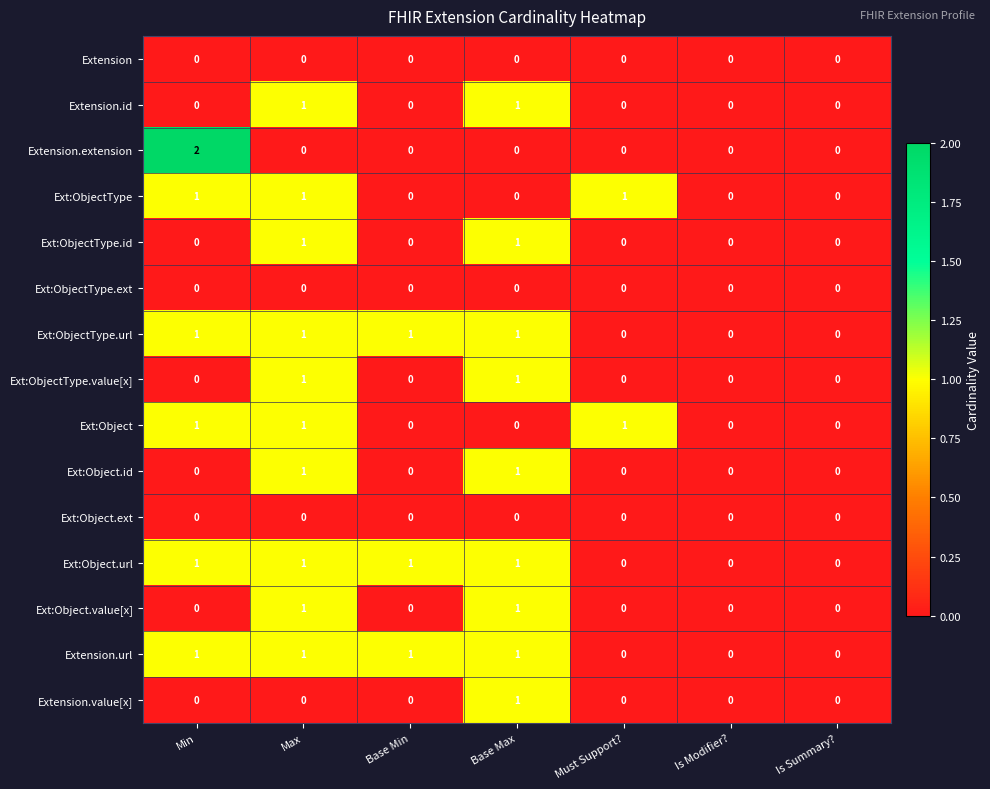

Which label corresponds to the largest value in the chart?

Min